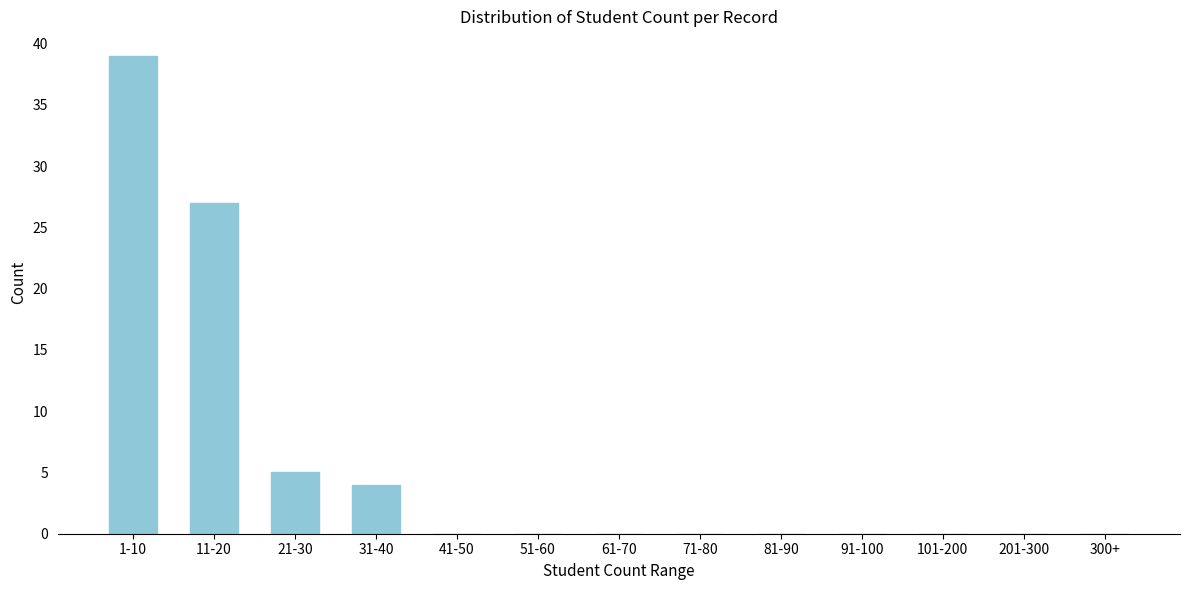

Reading left to right, what are all the values shown in this chart?

1-10=39	11-20=27	21-30=5	31-40=4	41-50=0	51-60=0	61-70=0	71-80=0	81-90=0	91-100=0	101-200=0	201-300=0	300+=0